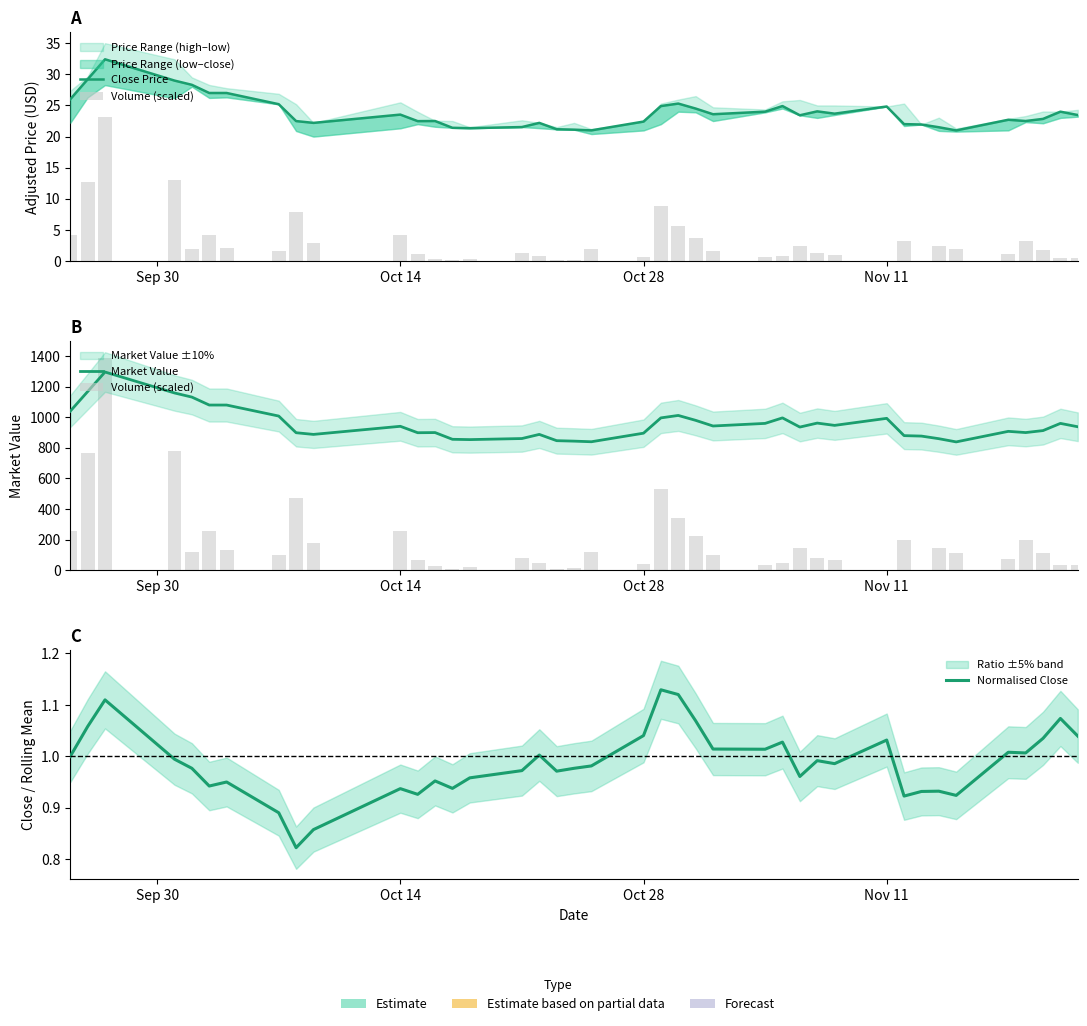

What is the difference between the maximum and minimum values in the ratio_line series?

0.3